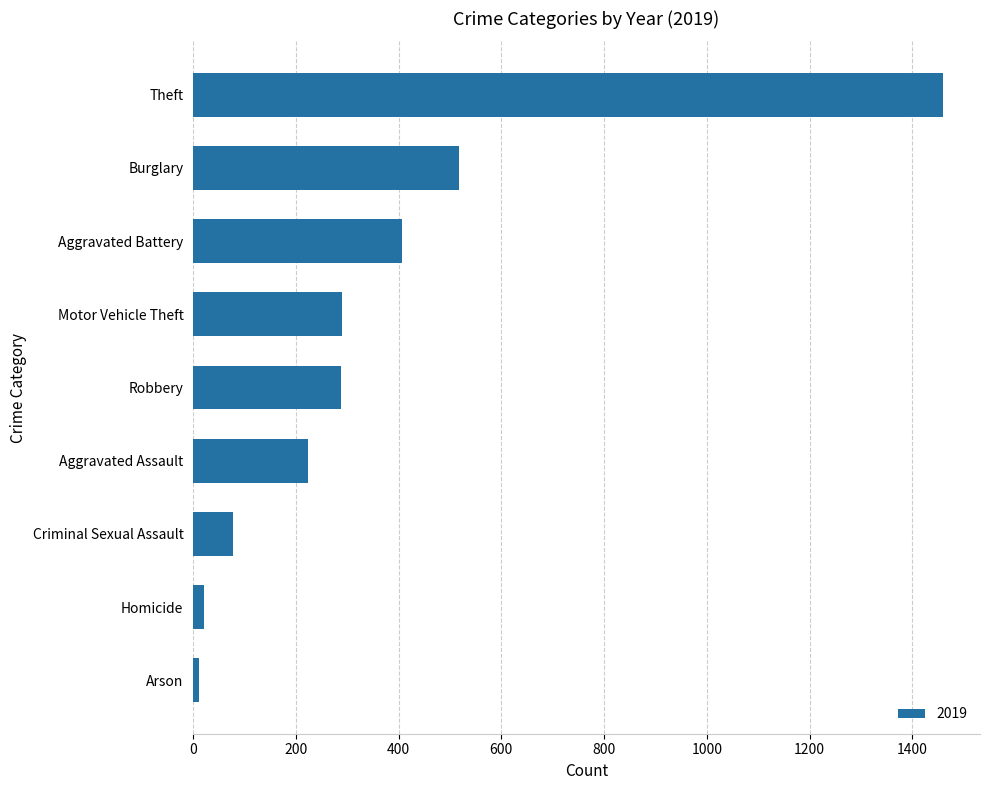

Are the bars horizontal?

Yes